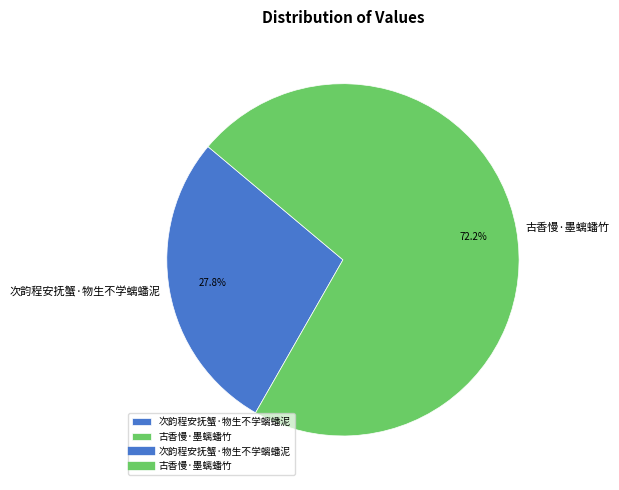

True or false: 古香慢·墨螭蟠竹 accounts for 84% of the total.

False